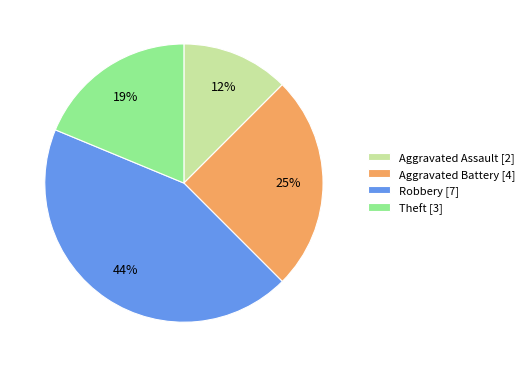

Count the number of slices in the pie.

4